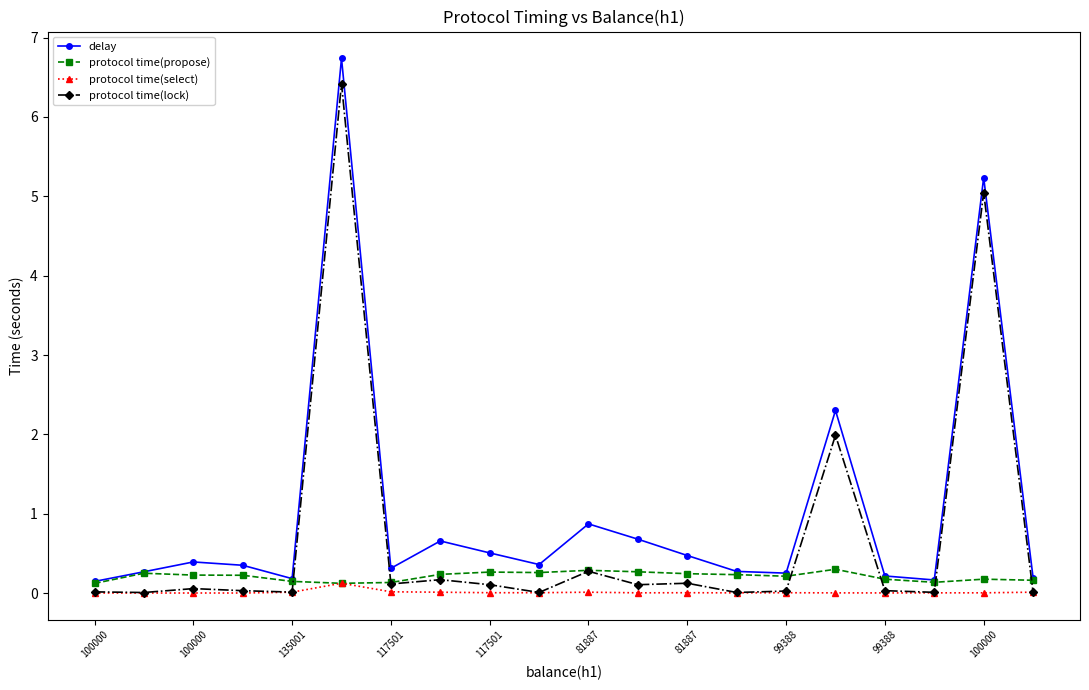

What is the value of the protocol time(lock) point at the 16th from the left?

2.0